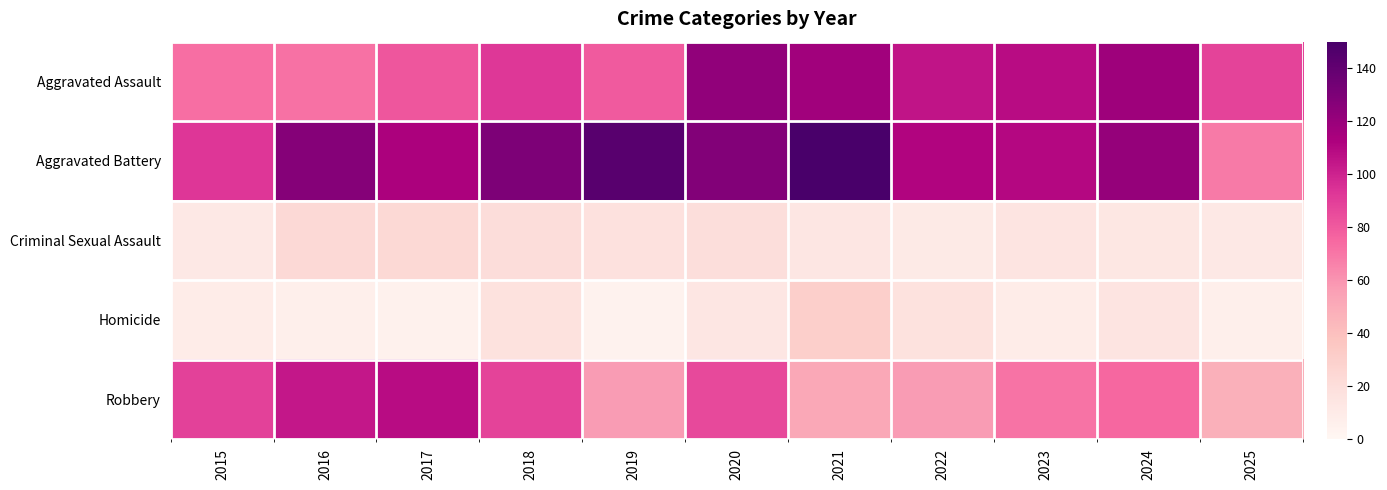

Rank the series by their maximum value, from lowest to highest.

Criminal Sexual Assault, Homicide, Robbery, Aggravated Assault, Aggravated Battery